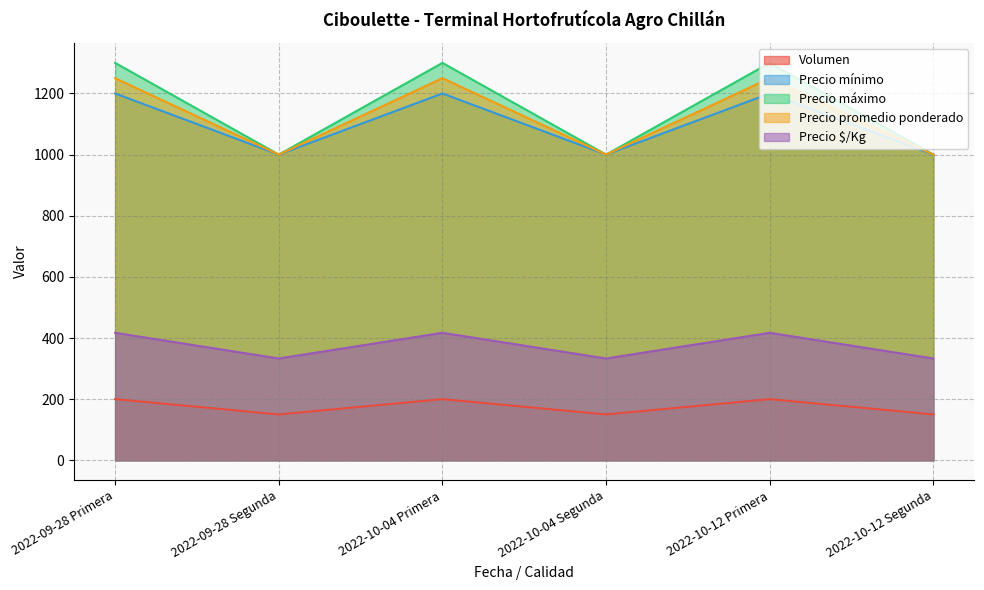

Which series has the largest total across all categories?

Precio máximo